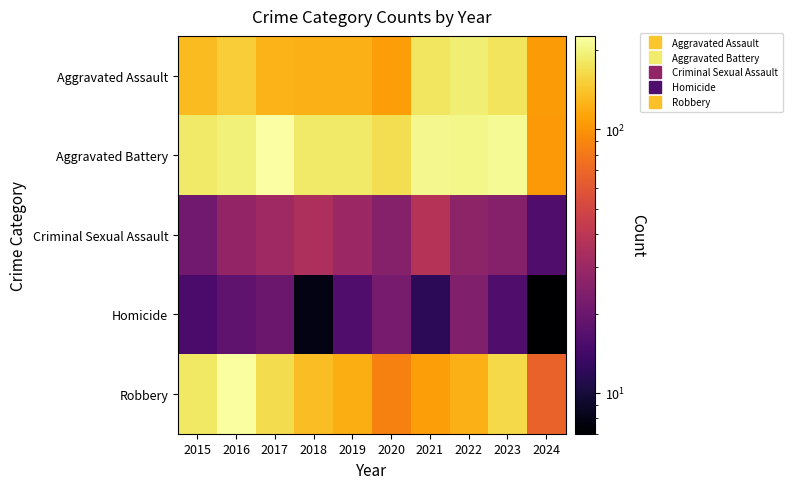

How many distinct data groups are displayed?

5